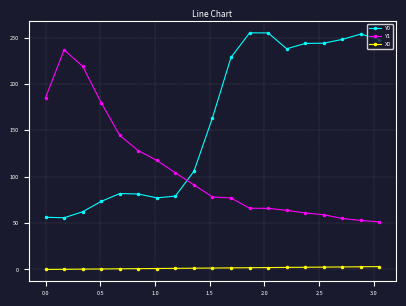

Which series has the widest spread of values?

Y0